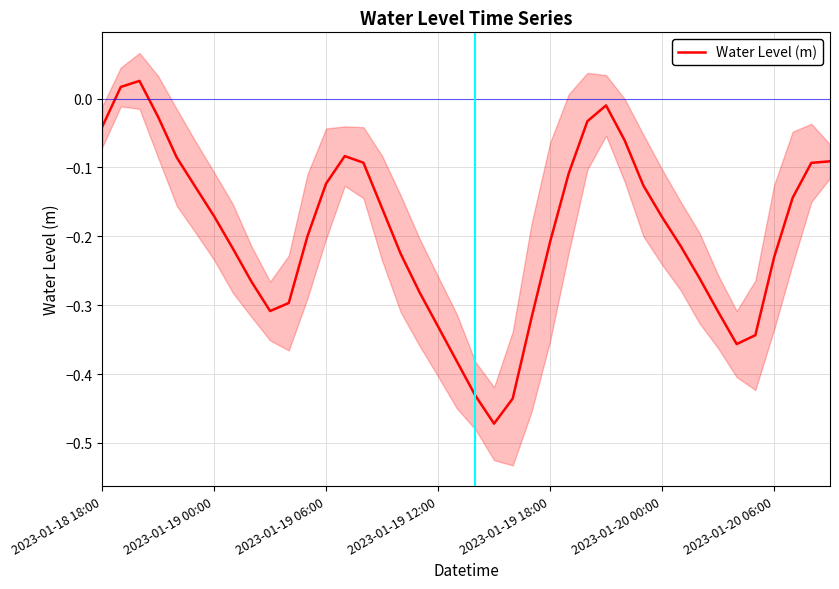

How many values are below 0?

38